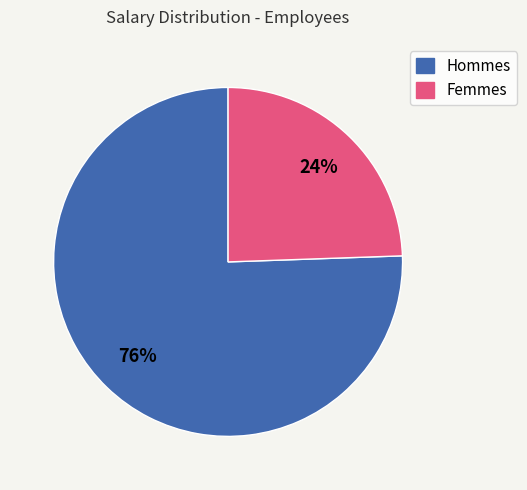

To the nearest percent, what is the average slice percentage?

50%